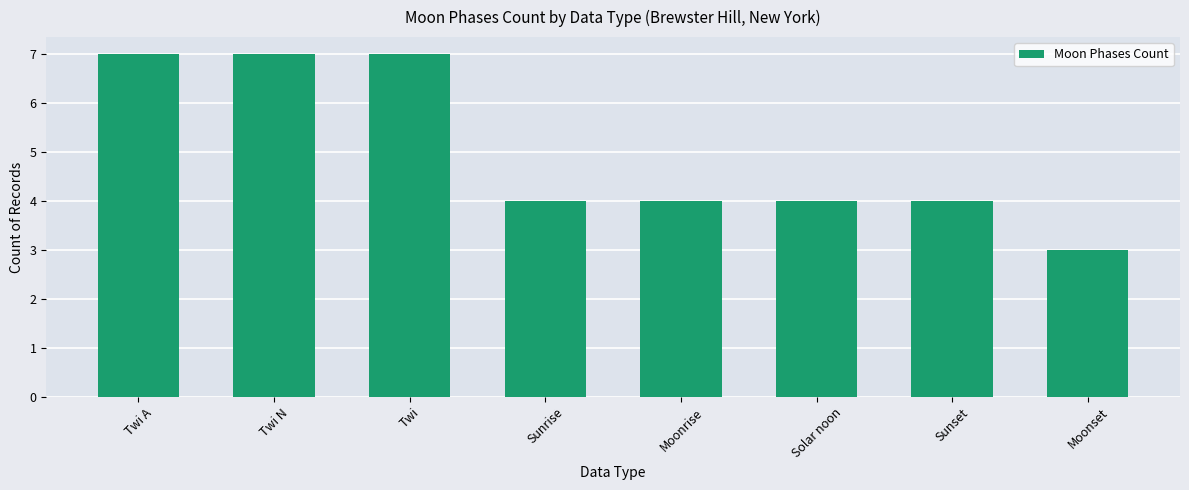

Does the chart contain stacked bars?

No